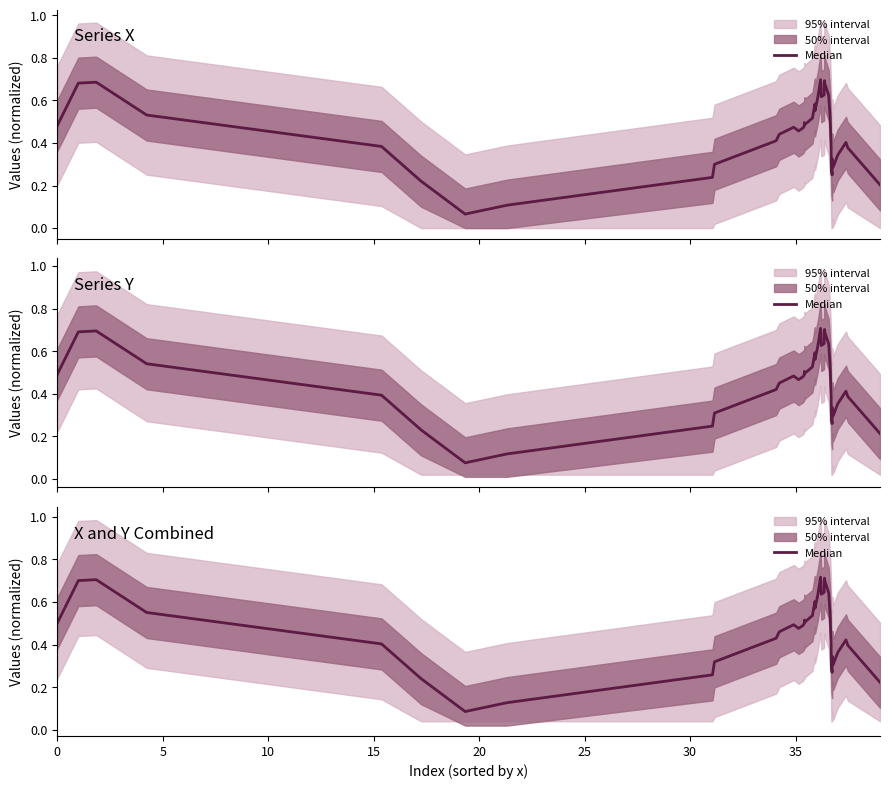

How many interior local valleys (lower than both neighbors) does the data have?

7